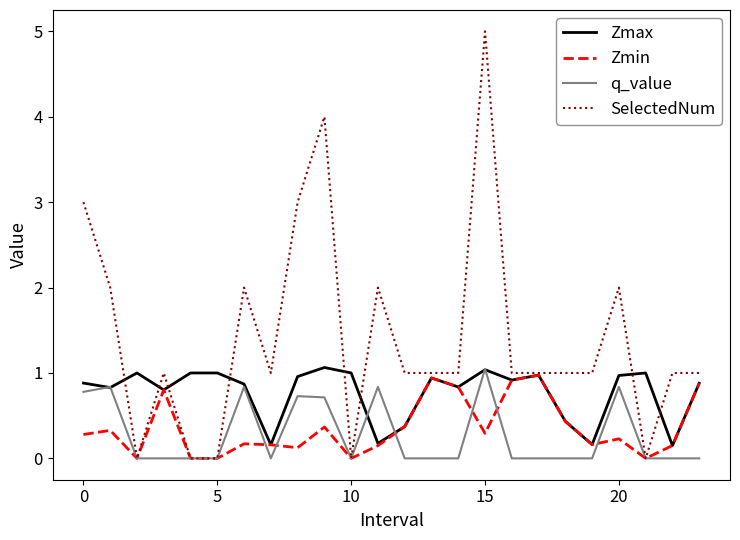

Which series has the largest total across all categories?

SelectedNum